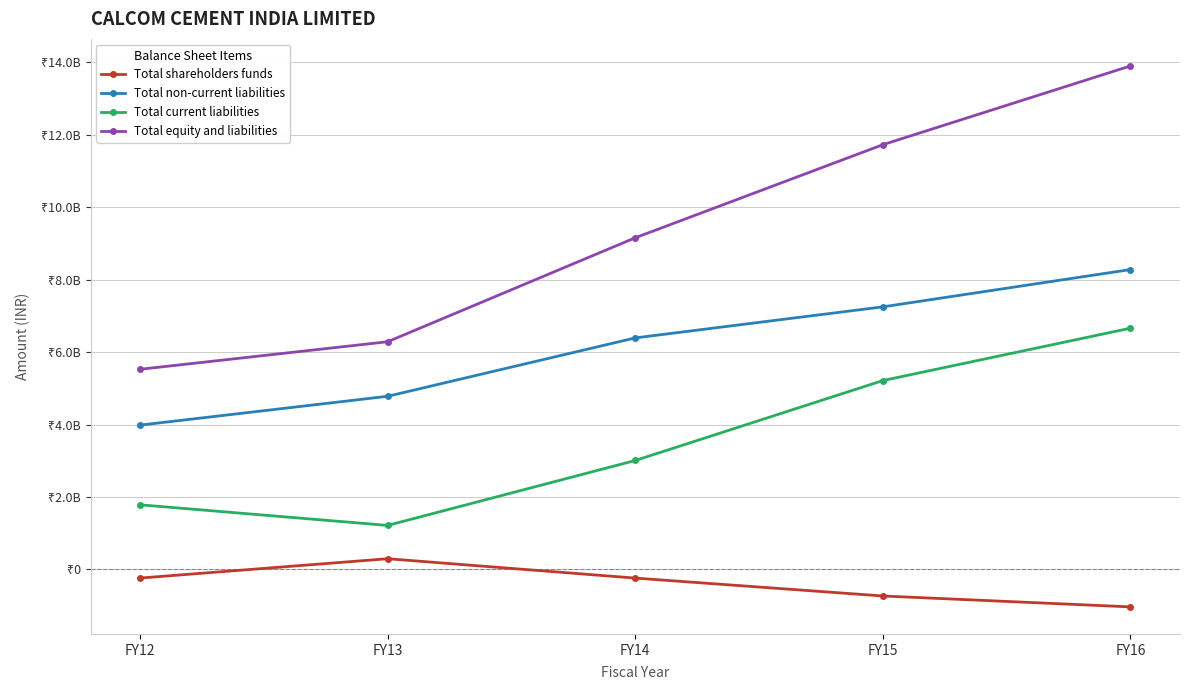

Which series has the largest total across all categories?

Total equity and liabilities